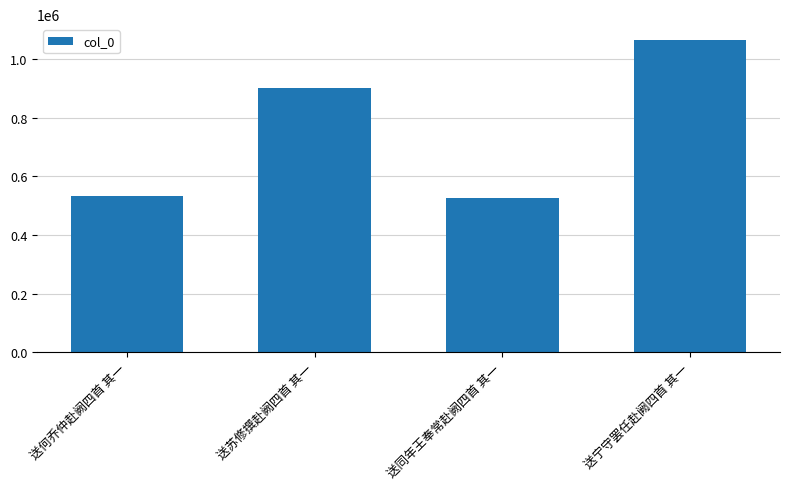

What is the difference between the maximum and minimum values?

540433